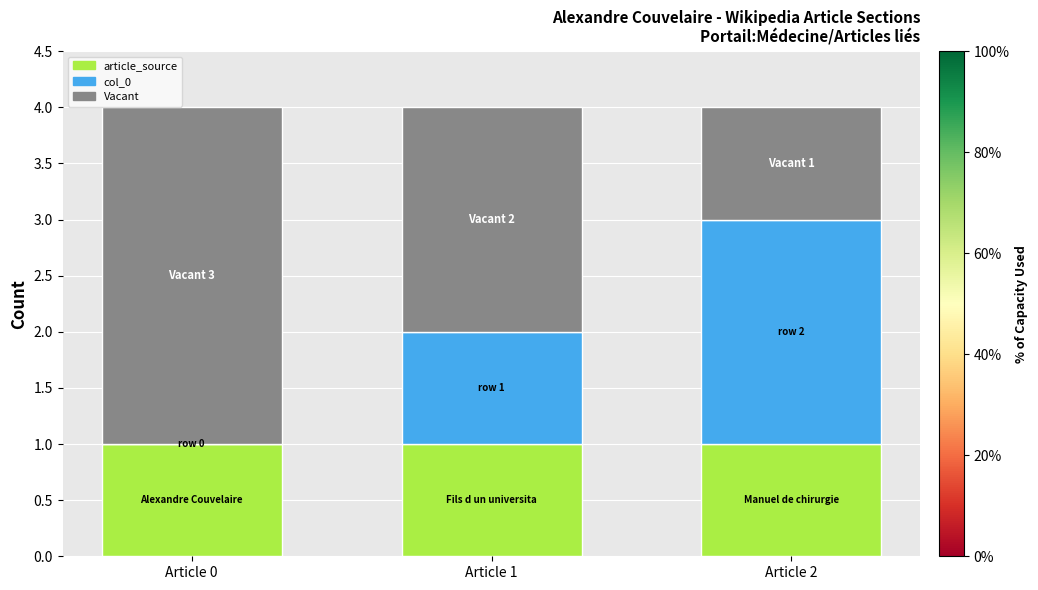

Are the bars grouped side by side (vs. stacked)?

No